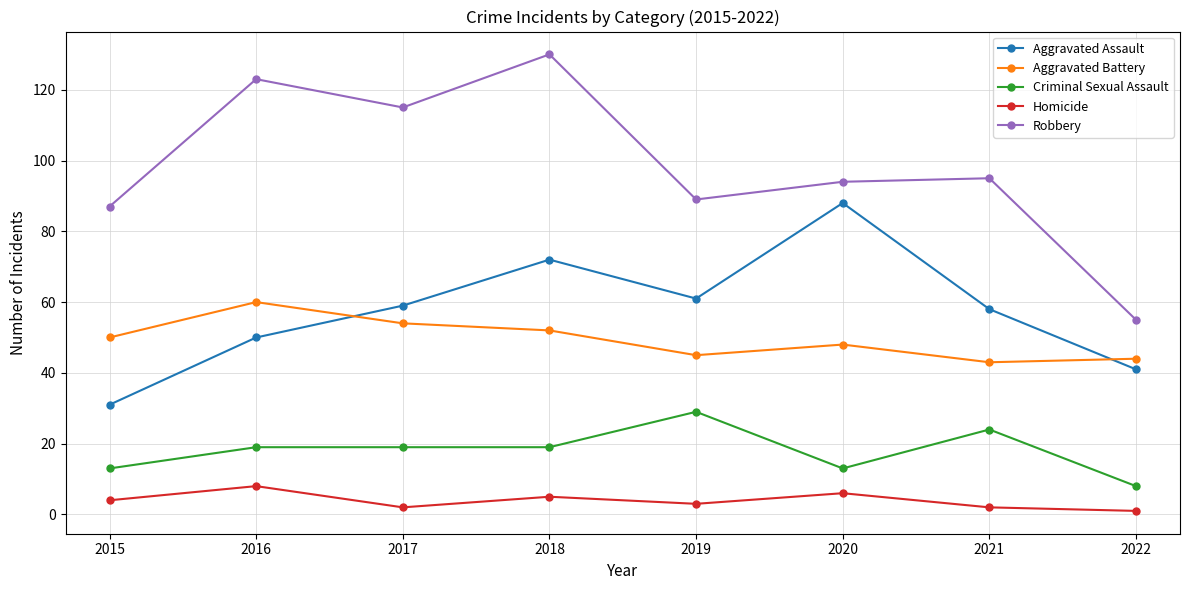

Between 2019 and 2022, which series saw the biggest shift?

Robbery